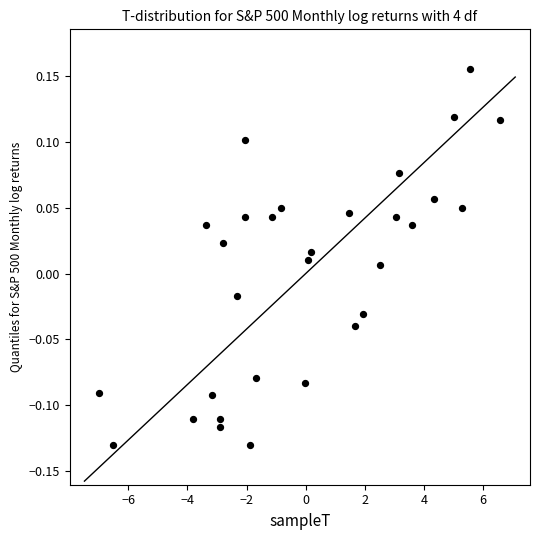

What is the range of Y values (max minus min)?

0.3